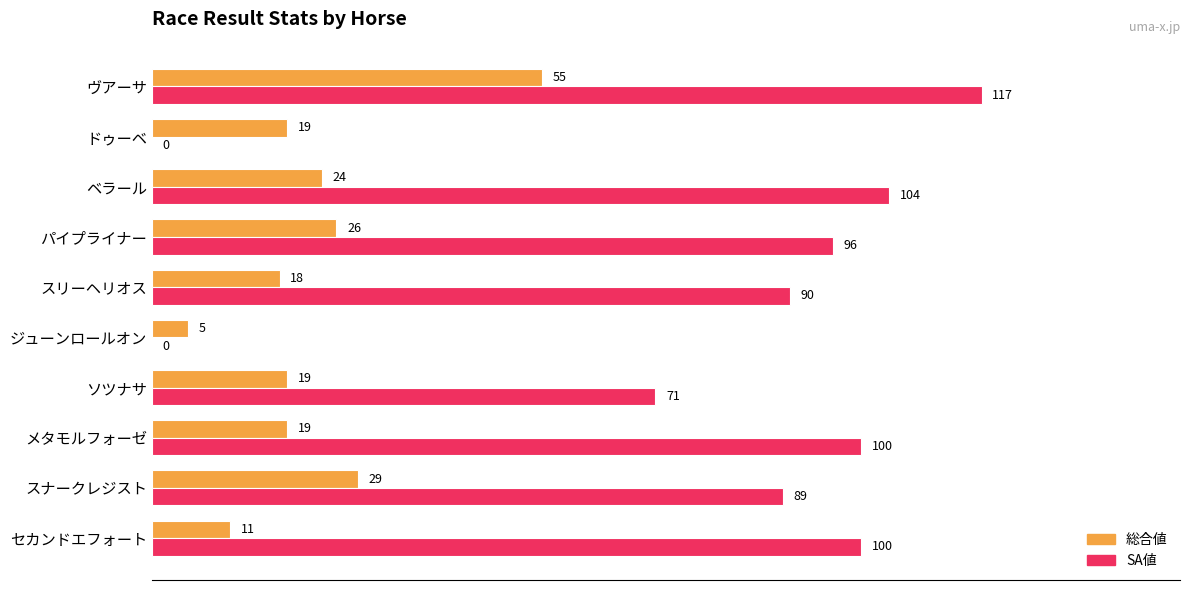

What is the sum of all SA値 values?

767